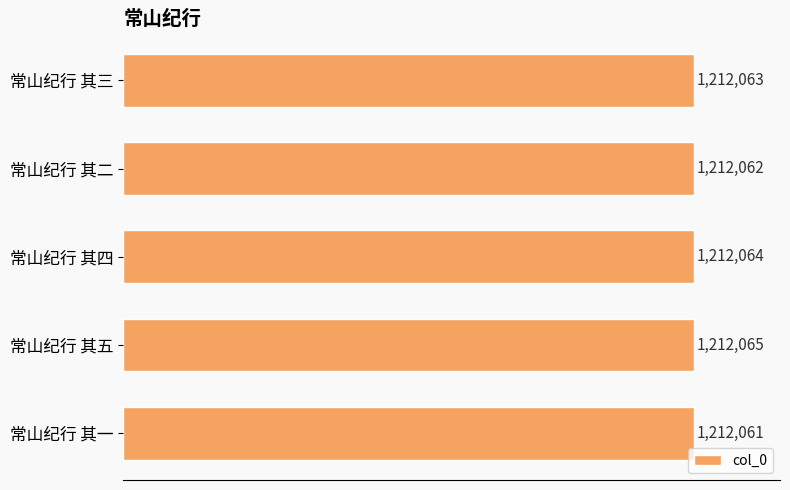

How many data points are less than 1212063?

2